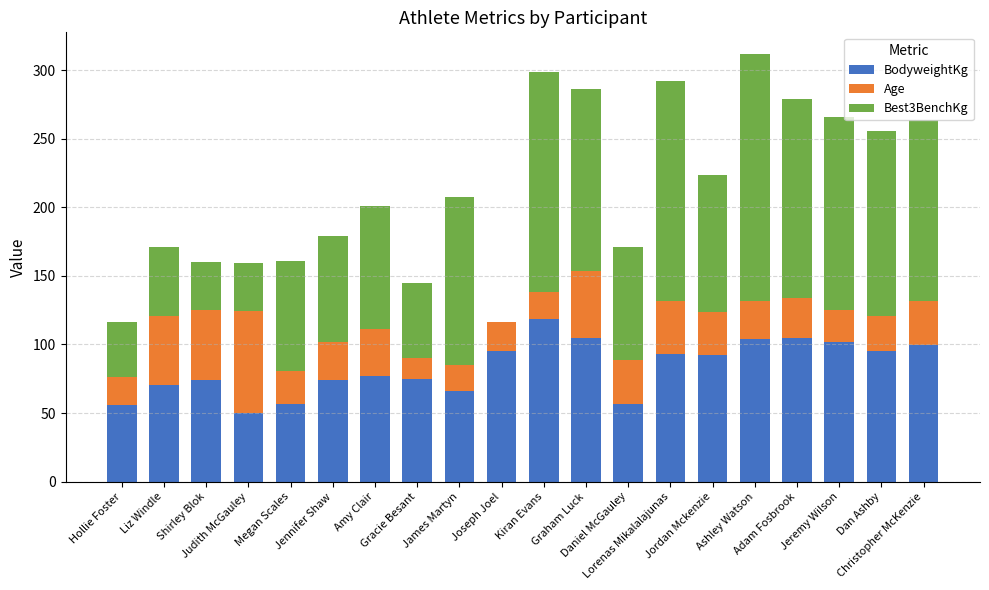

What is the maximum value for BodyweightKg?

118.6